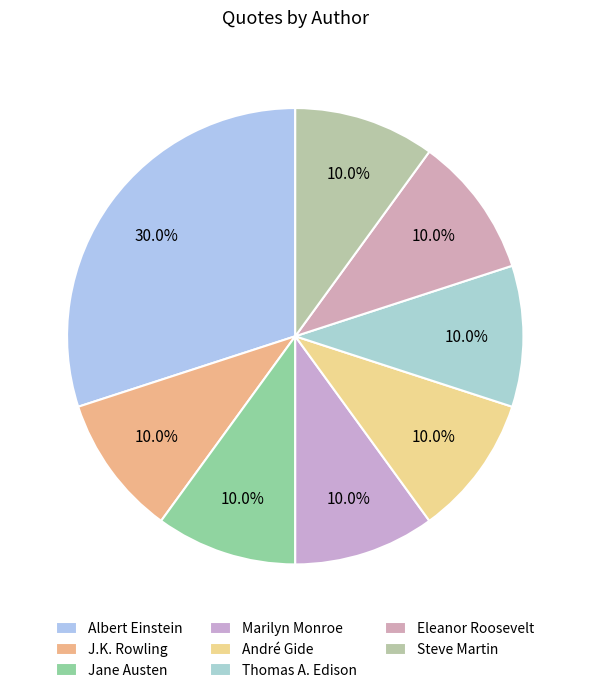

How many segments does this pie chart have?

8